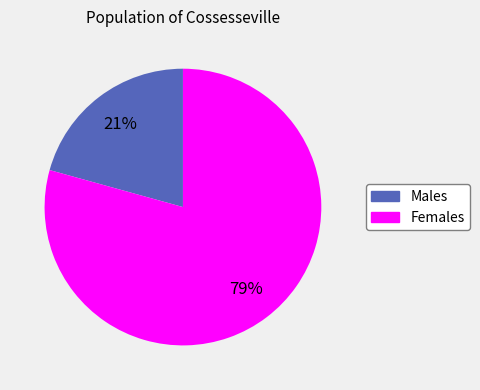

To the nearest percent, what is the average slice percentage?

50%